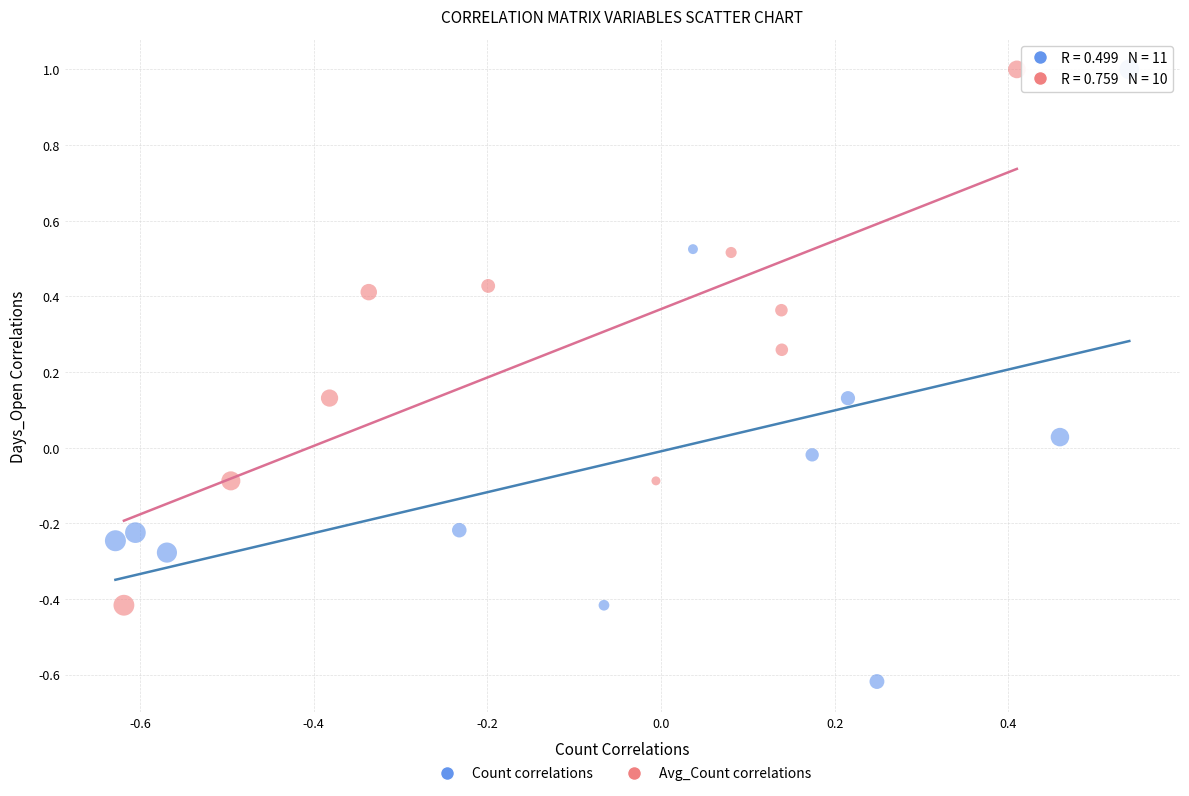

Which series has the largest Y range (max minus min)?

Count correlations